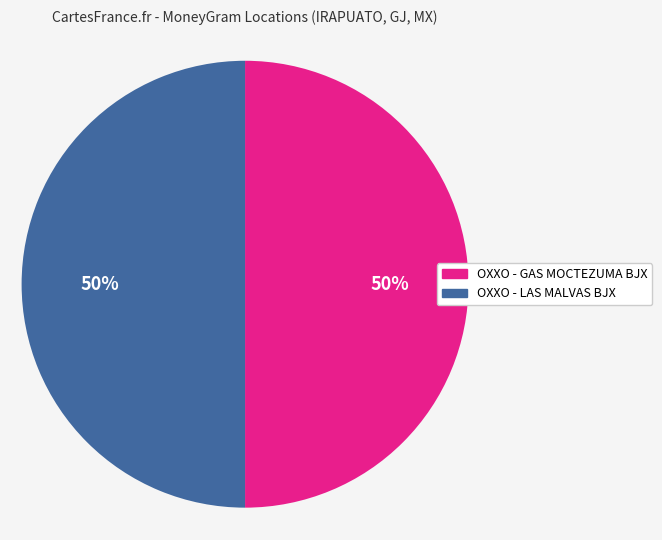

Do OXXO - GAS MOCTEZUMA BJX and OXXO - LAS MALVAS BJX together represent more than half of the pie?

Yes